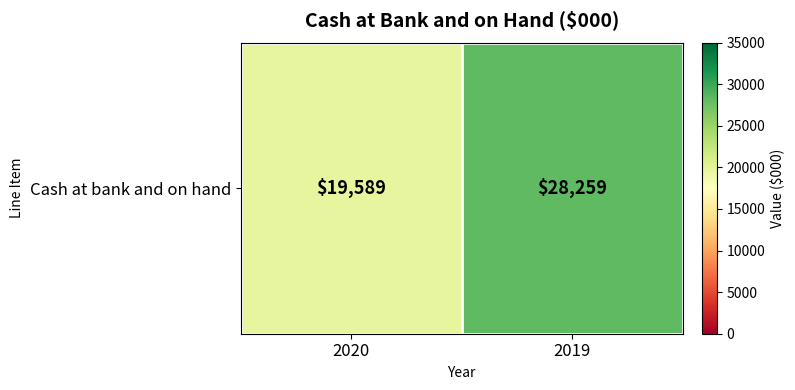

Which label corresponds to the smallest value in the chart?

2020